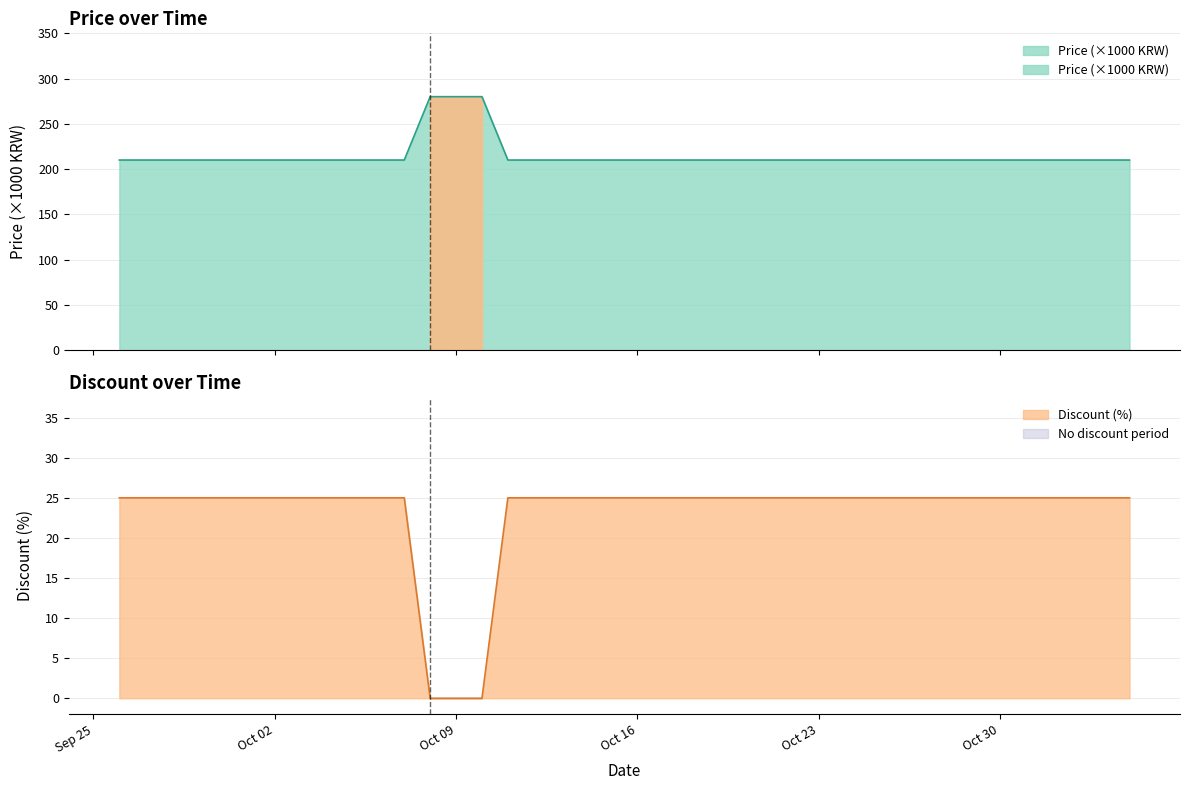

Rank the series by their maximum value, from highest to lowest.

Price, Discount